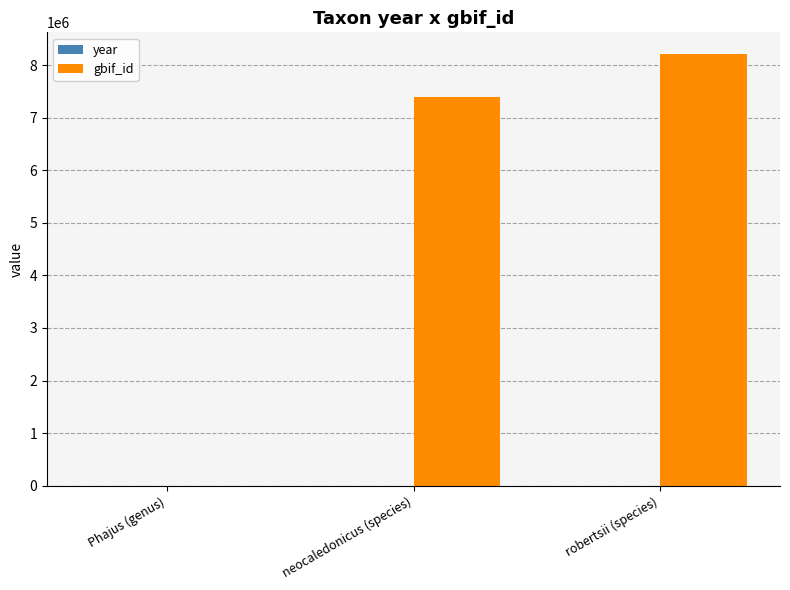

What is the sum of all gbif_id values?

15605062